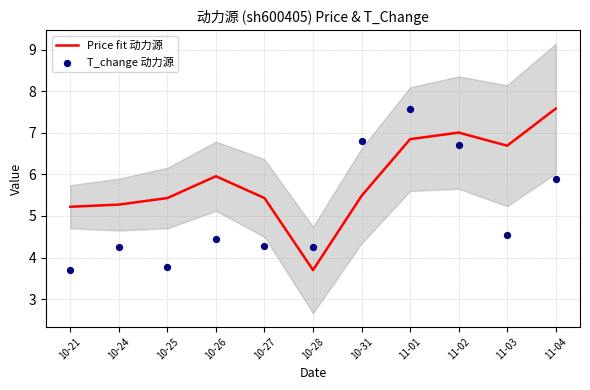

At how many categories does at least one series exceed 4?

11